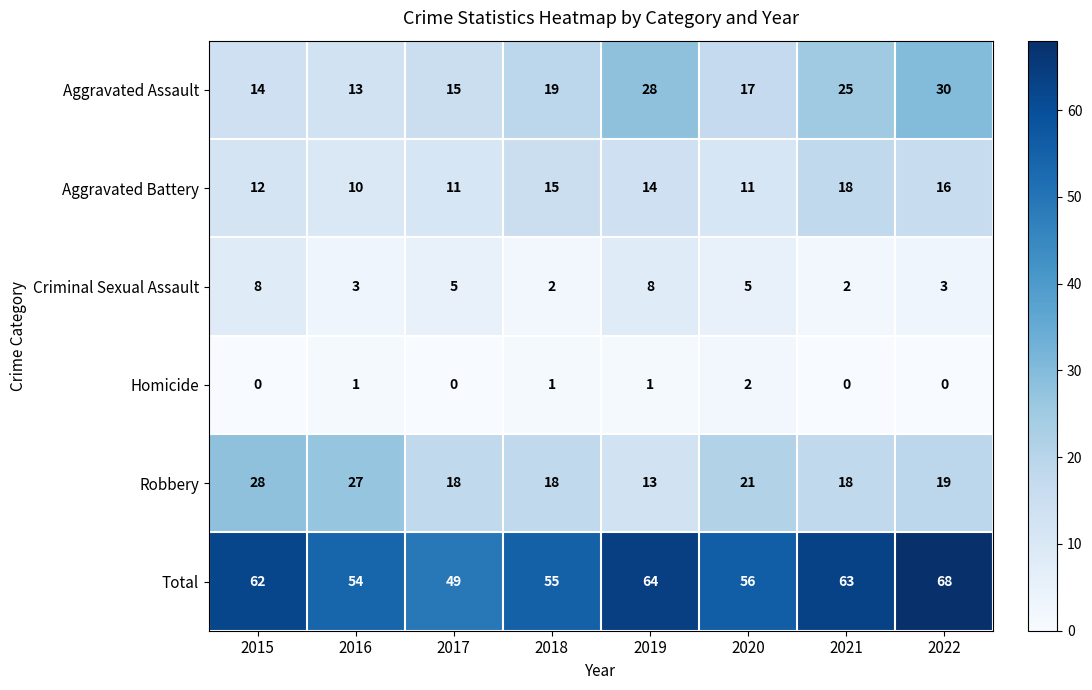

What value does the Robbery series have at 2018, to the nearest 5?

20